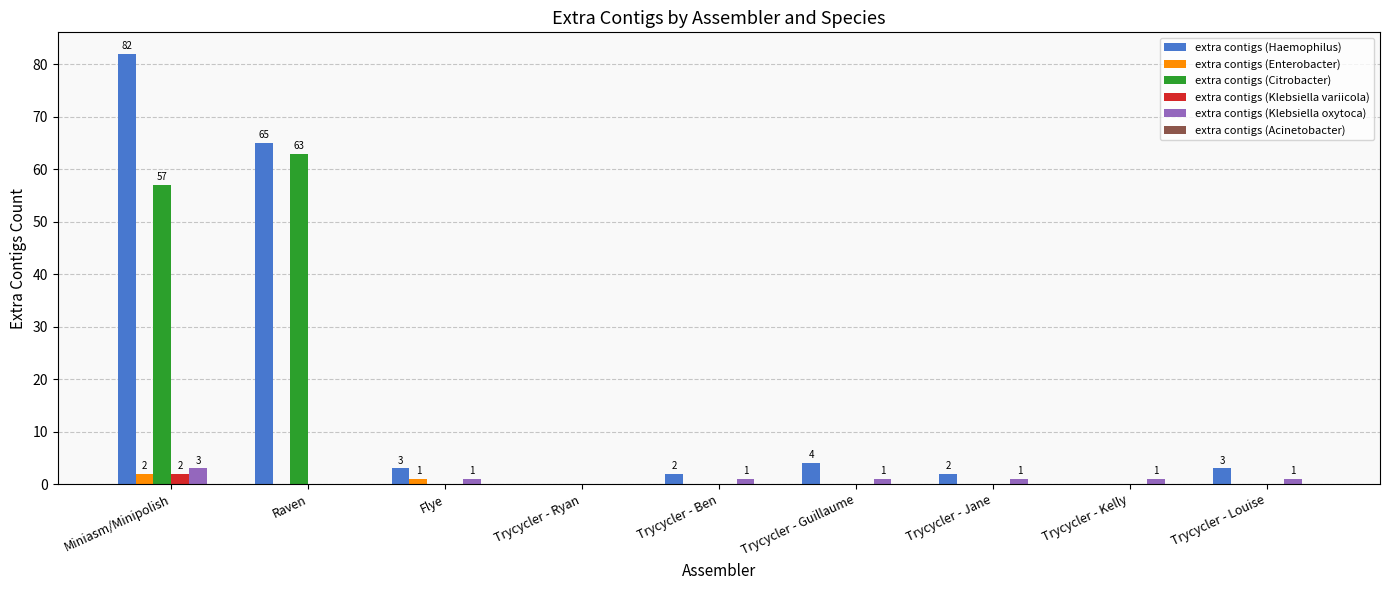

What is the sum of all extra contigs (Citrobacter) values?

120